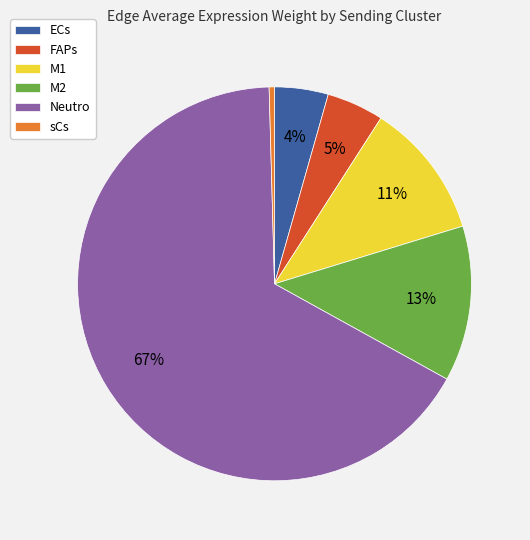

Count the number of slices in the pie.

6